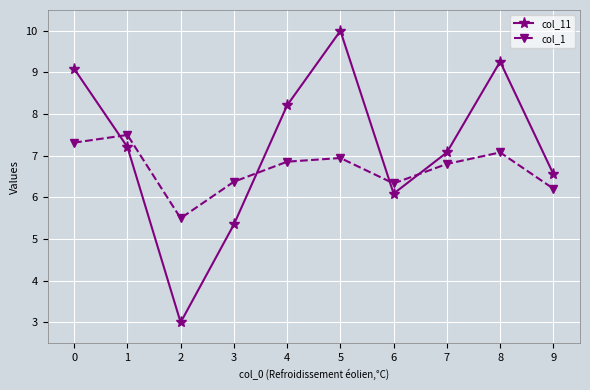

What is the maximum value shown in the chart?

10.0